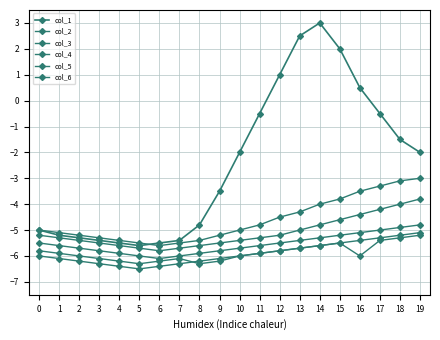

How many series are shown in this chart?

6